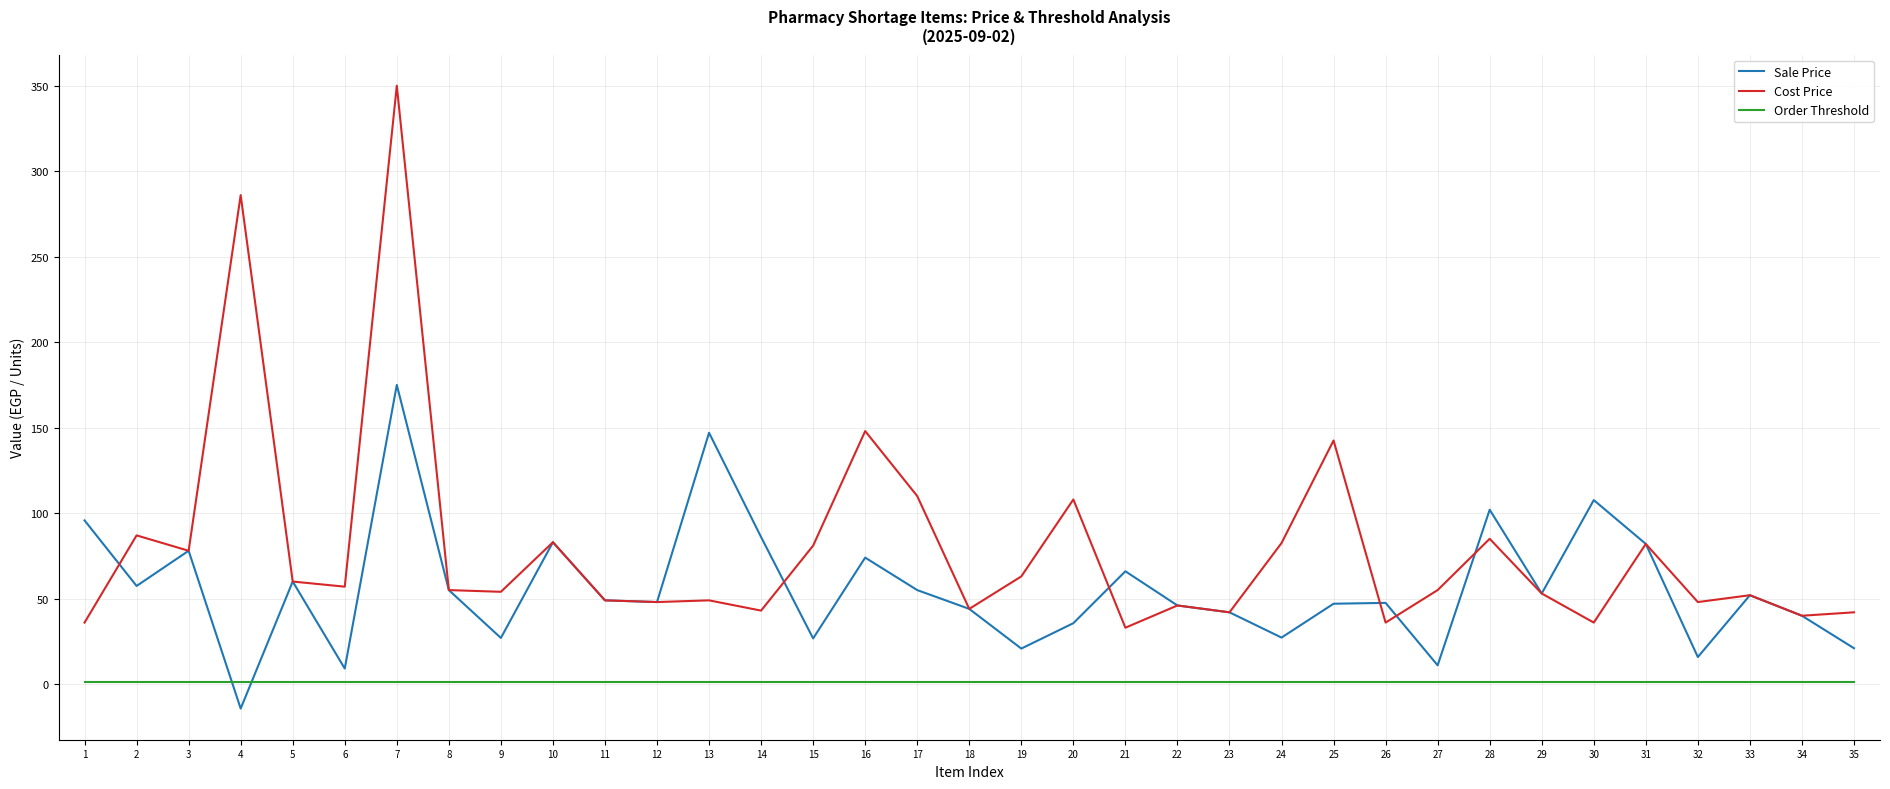

Does the chart display data point markers on the line(s)?

No